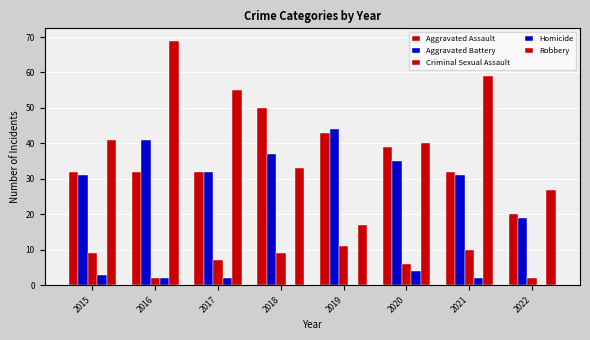

Count the number of data series in this chart.

5